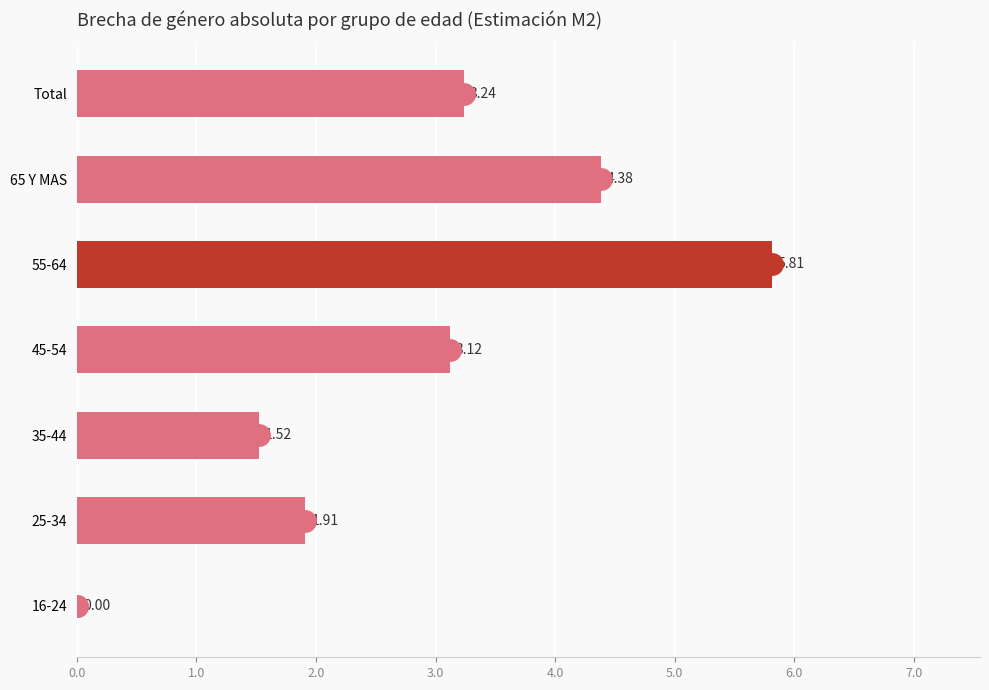

What is the sum of all values?

20.0